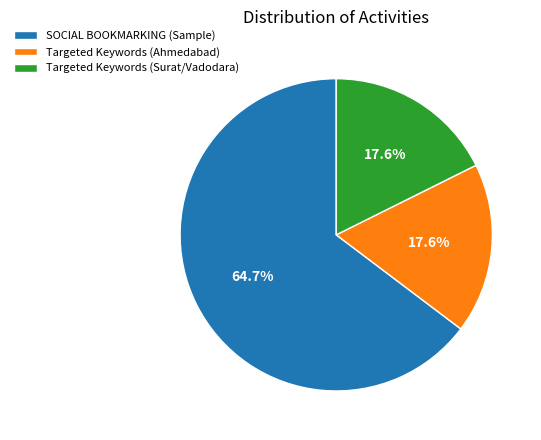

Approximately how many times larger is the value at SOCIAL BOOKMARKING (Sample) compared to Targeted Keywords (Ahmedabad)?

3.7